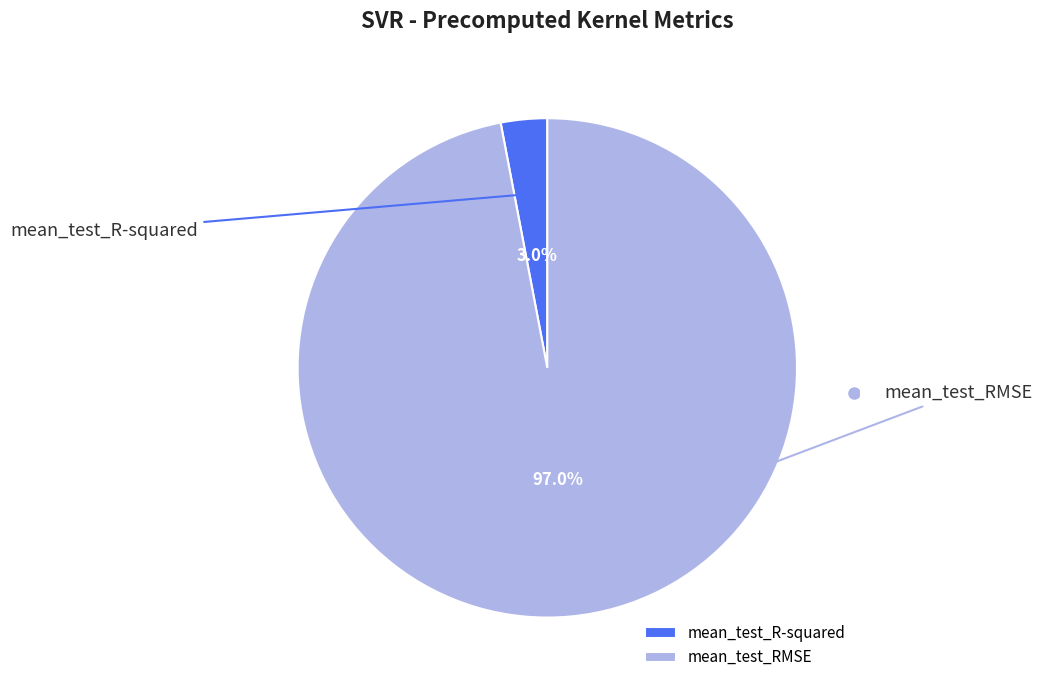

How many slices are in this pie chart?

2